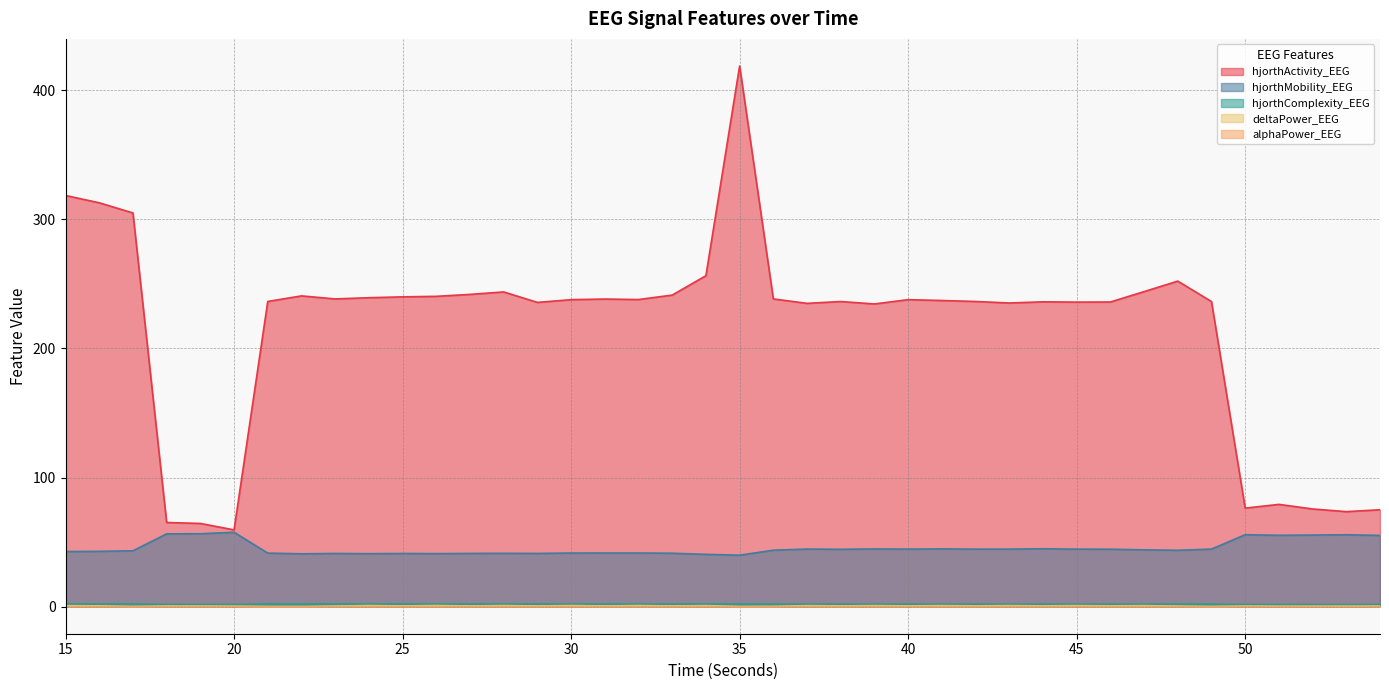

List the series in order of their peak value, highest first.

hjorthActivity_EEG, hjorthMobility_EEG, hjorthComplexity_EEG, deltaPower_EEG, alphaPower_EEG